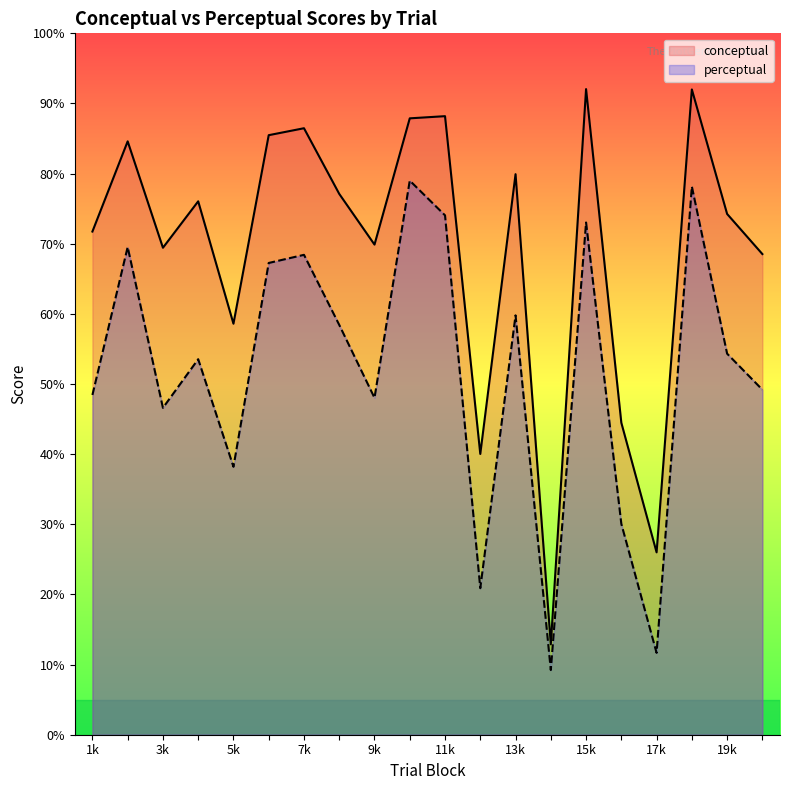

How many values in the conceptual series are below 76?

10